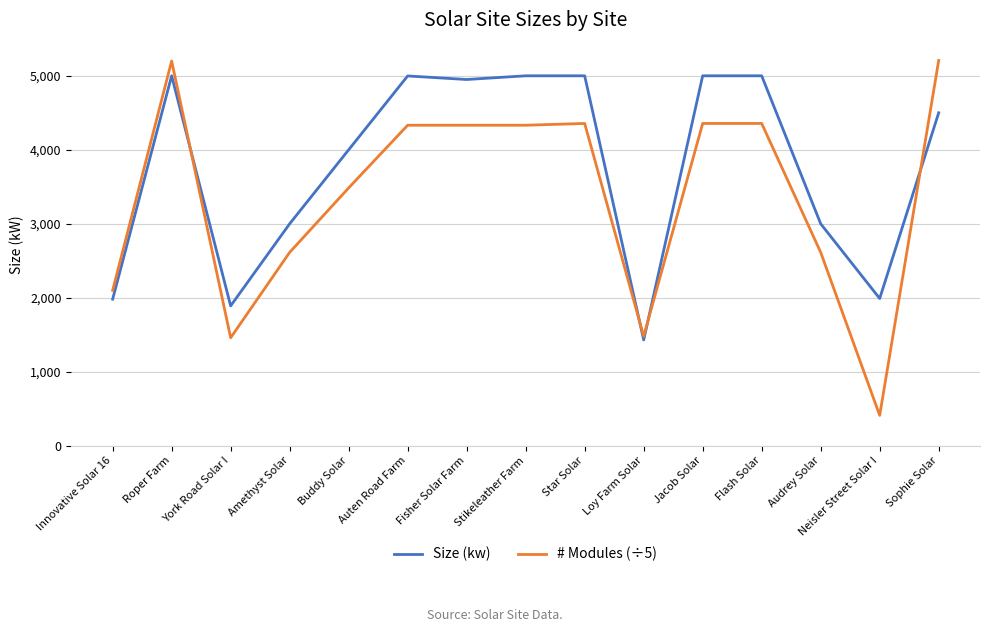

What is the approximate value of Size (kw) at Audrey Solar?

3000.0